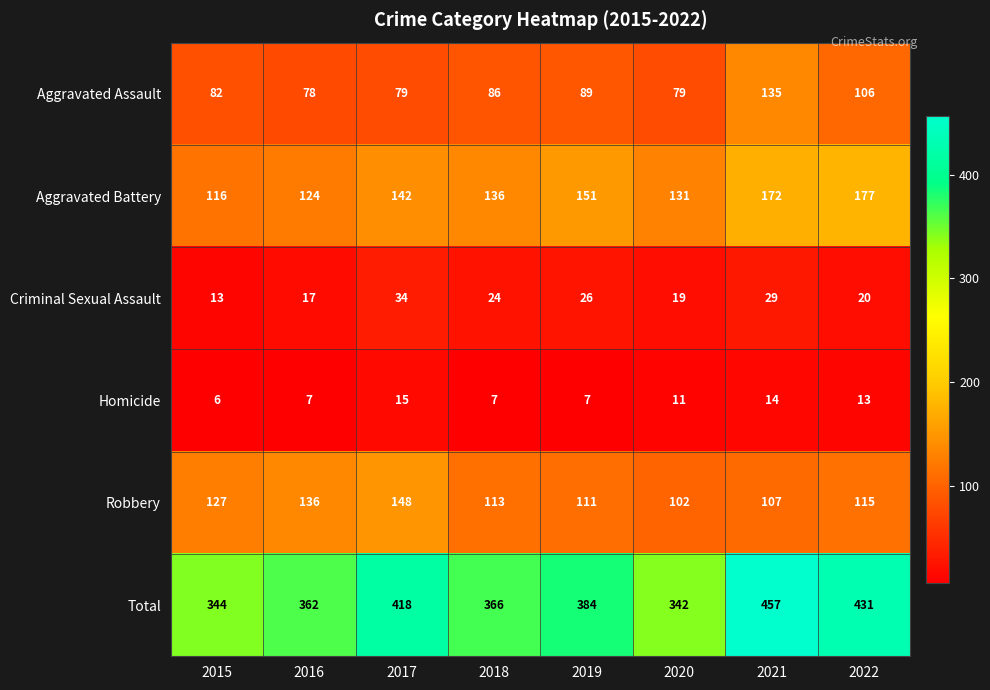

What is the sum of the Aggravated Battery values at 2018 and 2021?

308